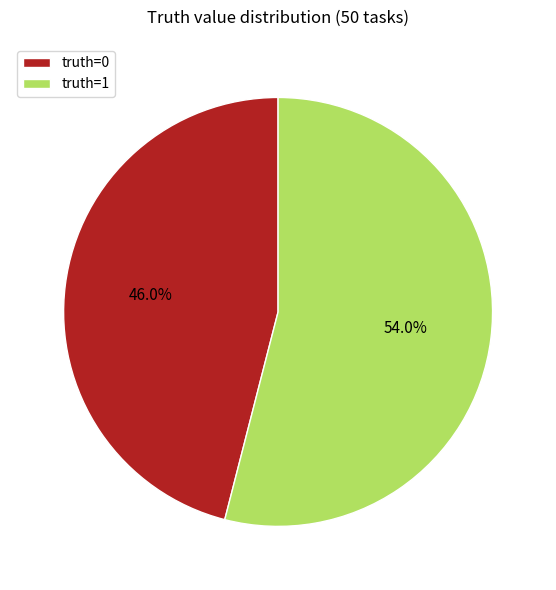

Which has a higher value, truth=0 or truth=1?

truth=1